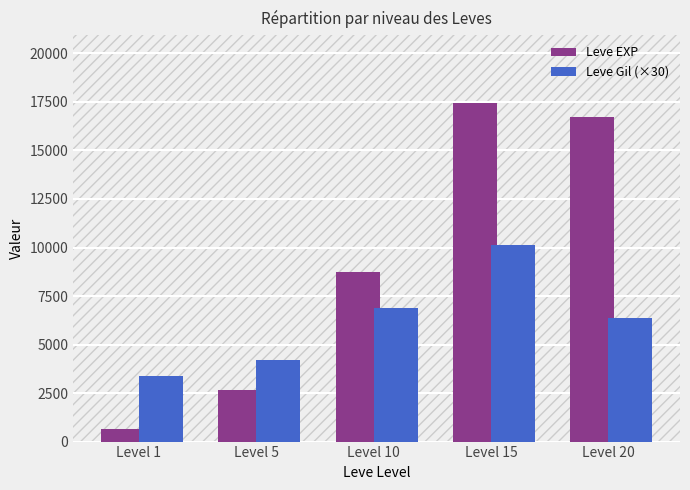

What is the smallest value displayed?

630